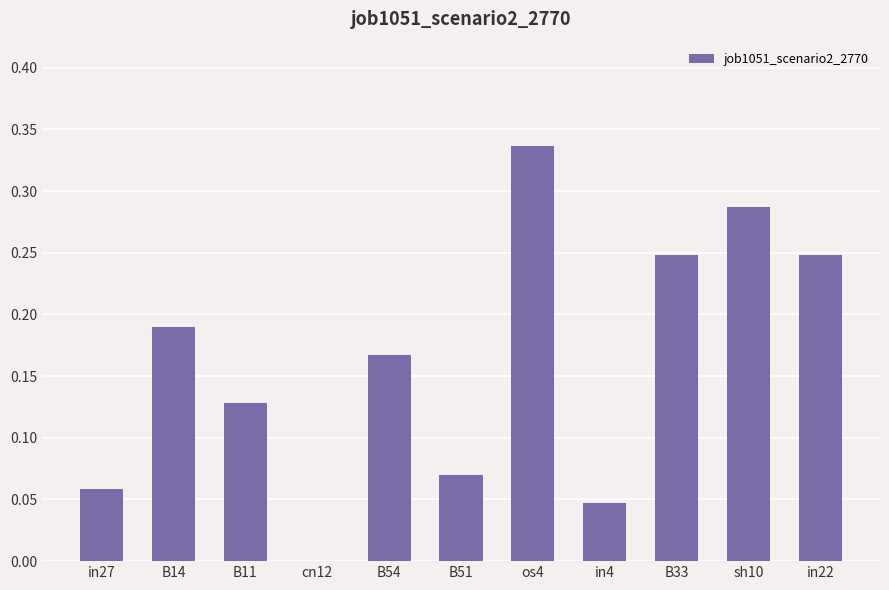

Which has a higher value, B51 or in22?

in22